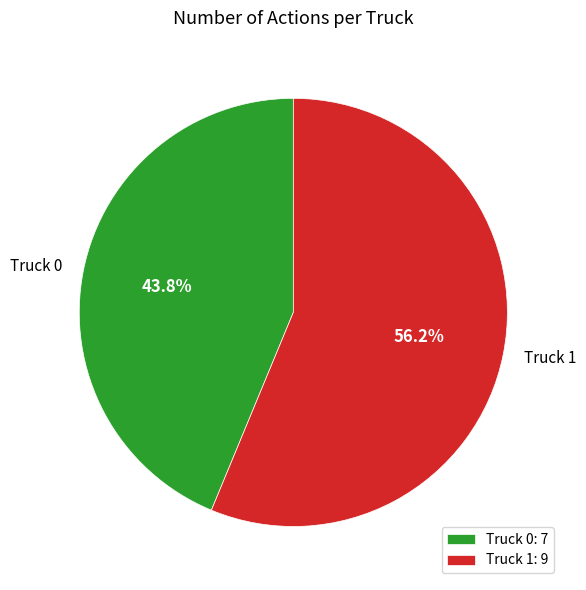

Combined, what portion of the pie is Truck 1 and Truck 0?

100.0%